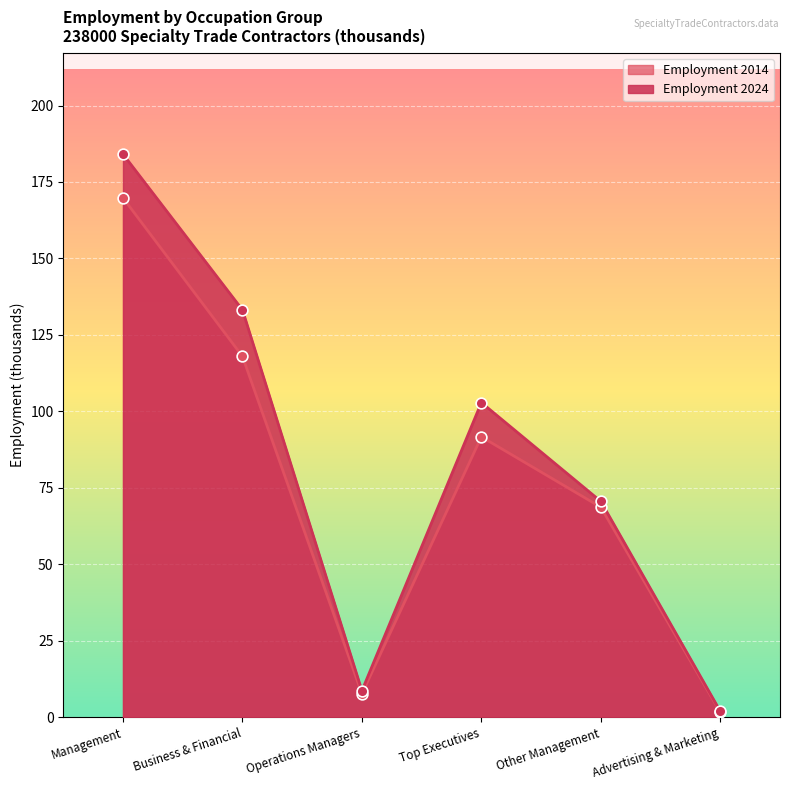

What is the total value across all series at Other Management?

139.3